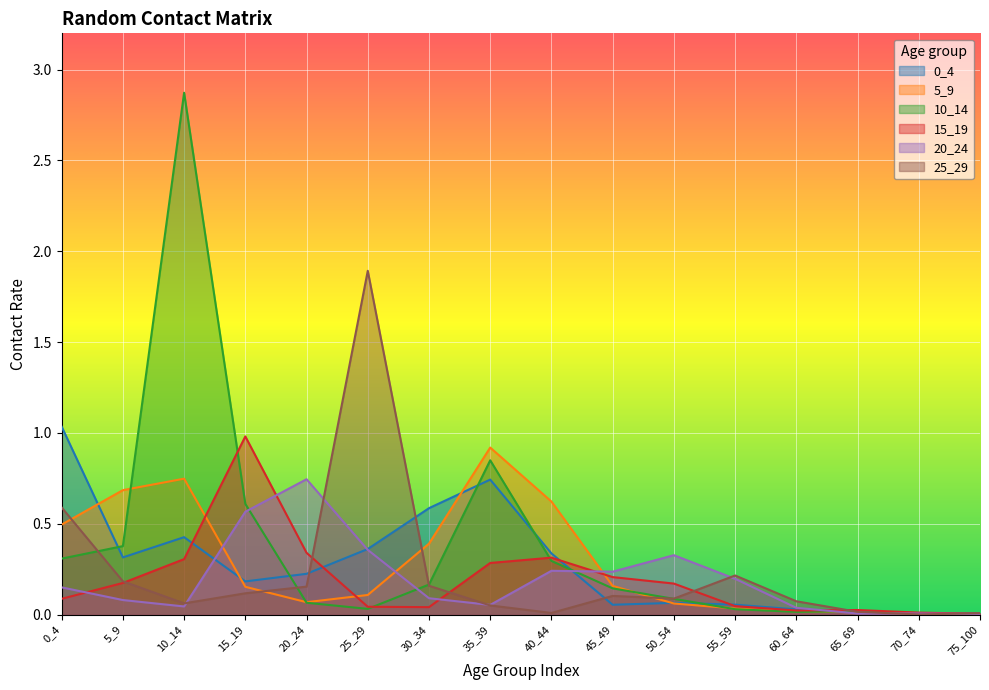

Reading right to left, what are all the values shown in this chart?

0_4: 75_100=0.0	70_74=0.0	65_69=0.0	60_64=0.0	55_59=0.1	50_54=0.1	45_49=0.1	40_44=0.3	35_39=0.7	30_34=0.6	25_29=0.4	20_24=0.2	15_19=0.2	10_14=0.4	5_9=0.3	0_4=1.0
5_9: 75_100=0.0	70_74=0.0	65_69=0.0	60_64=0.0	55_59=0.0	50_54=0.1	45_49=0.2	40_44=0.6	35_39=0.9	30_34=0.4	25_29=0.1	20_24=0.1	15_19=0.2	10_14=0.7	5_9=0.7	0_4=0.5
10_14: 75_100=0.0	70_74=0.0	65_69=0.0	60_64=0.0	55_59=0.0	50_54=0.1	45_49=0.1	40_44=0.3	35_39=0.8	30_34=0.2	25_29=0.0	20_24=0.1	15_19=0.6	10_14=2.9	5_9=0.4	0_4=0.3
15_19: 75_100=0.0	70_74=0.0	65_69=0.0	60_64=0.0	55_59=0.0	50_54=0.2	45_49=0.2	40_44=0.3	35_39=0.3	30_34=0.0	25_29=0.0	20_24=0.3	15_19=1.0	10_14=0.3	5_9=0.2	0_4=0.1
20_24: 75_100=0.0	70_74=0.0	65_69=0.0	60_64=0.0	55_59=0.2	50_54=0.3	45_49=0.2	40_44=0.2	35_39=0.1	30_34=0.1	25_29=0.4	20_24=0.7	15_19=0.6	10_14=0.0	5_9=0.1	0_4=0.1
25_29: 75_100=0.0	70_74=0.0	65_69=0.0	60_64=0.1	55_59=0.2	50_54=0.1	45_49=0.1	40_44=0.0	35_39=0.1	30_34=0.2	25_29=1.9	20_24=0.2	15_19=0.1	10_14=0.1	5_9=0.2	0_4=0.6